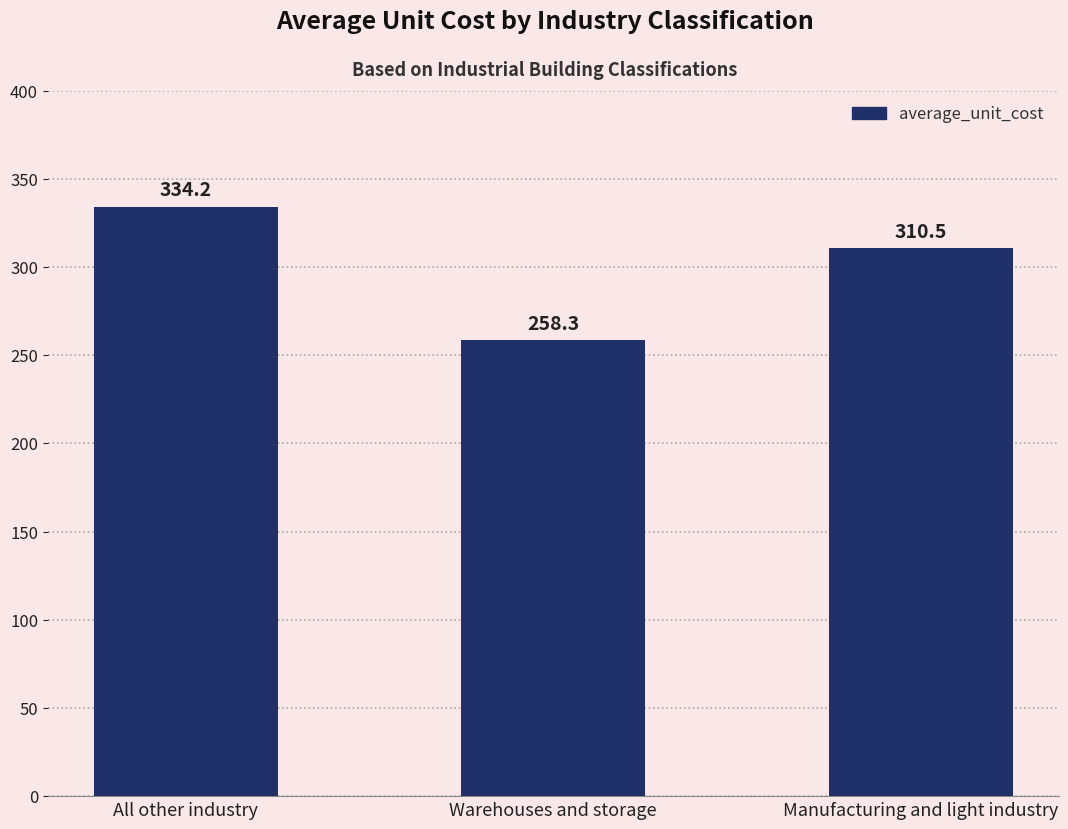

What position from the right is Warehouses and storage?

2